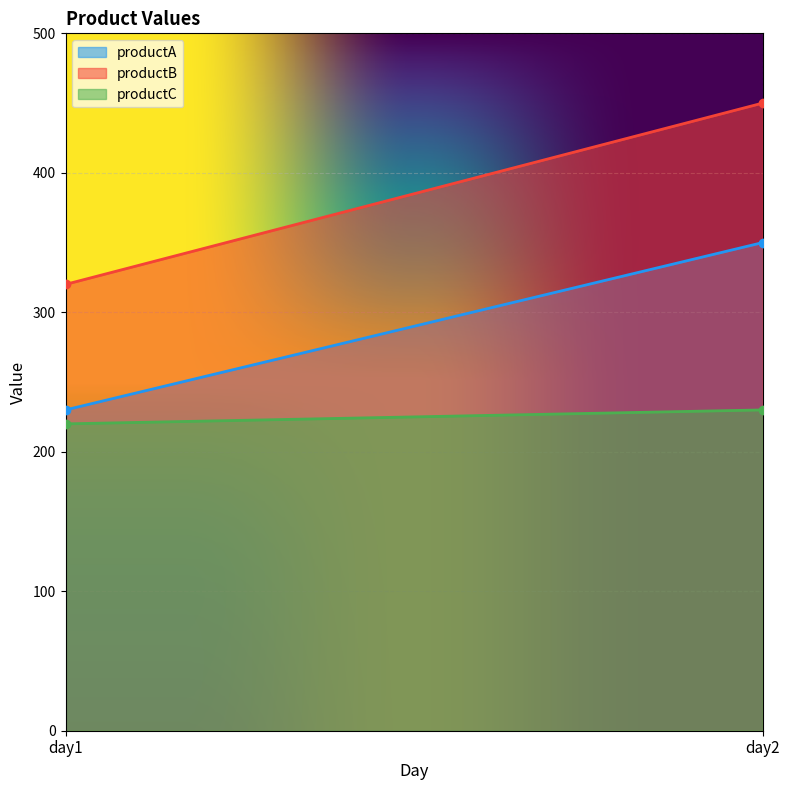

What are all the series names shown in the legend?

productA, productB, productC